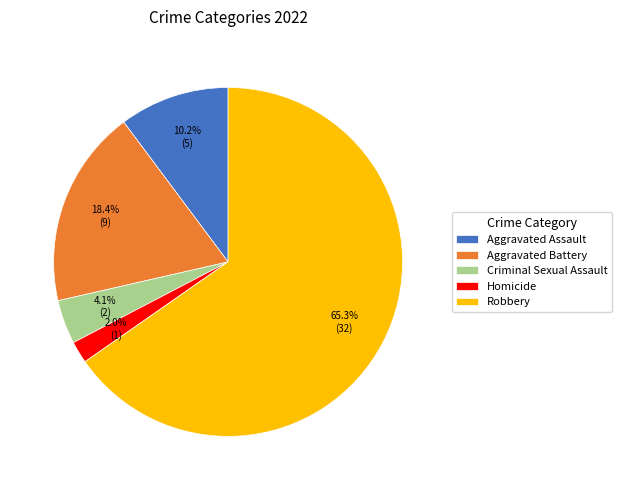

Rank the categories by value from highest to lowest.

Robbery, Aggravated Battery, Aggravated Assault, Criminal Sexual Assault, Homicide